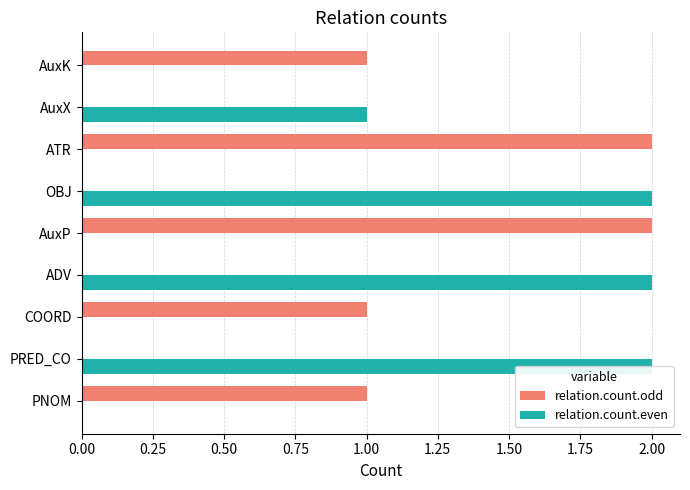

How many categories are shown in the chart?

9